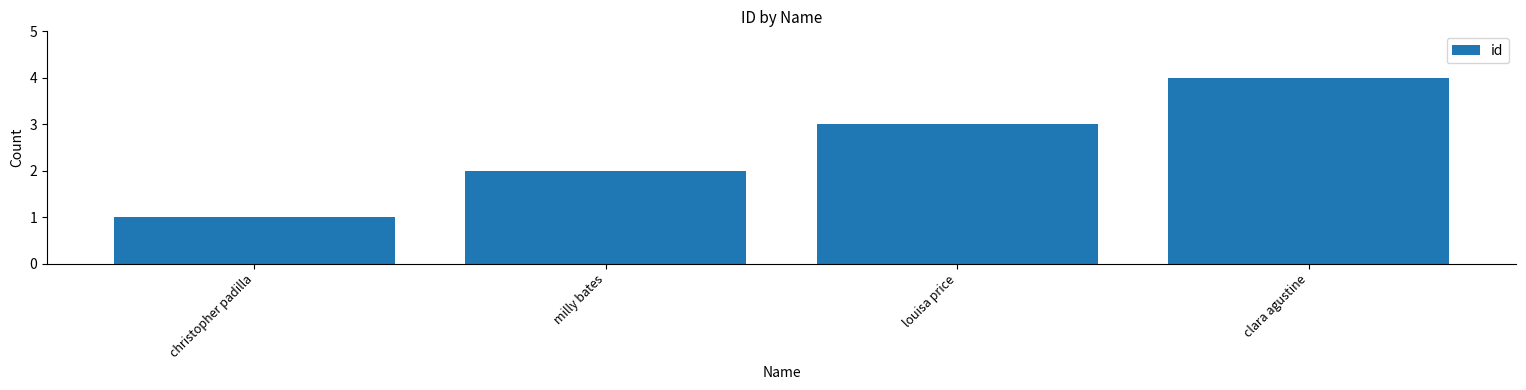

Reading left to right, extract all data points from this chart.

christopher padilla=1	milly bates=2	louisa price=3	clara agustine=4